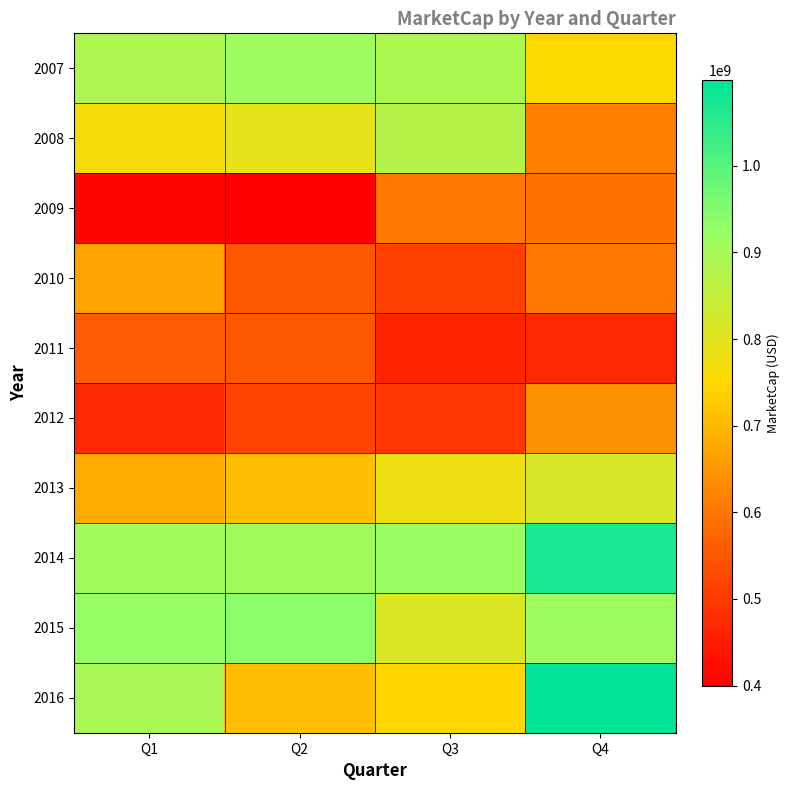

How many distinct data groups are displayed?

10